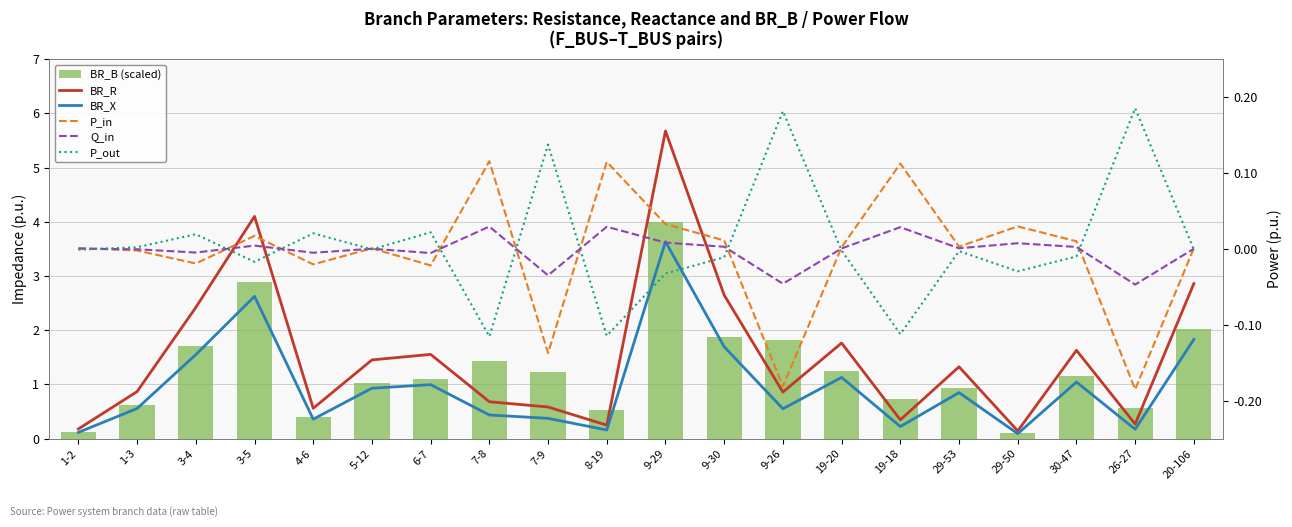

Rank the series by their maximum value, from highest to lowest.

BR_R, BR_B (scaled), BR_X, P_out, P_in, Q_in